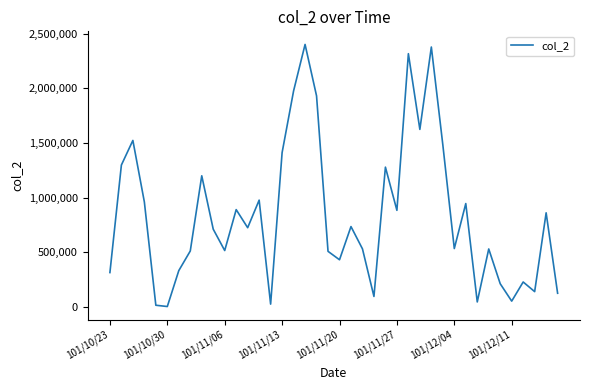

What is the difference between the maximum and minimum values?

2400720